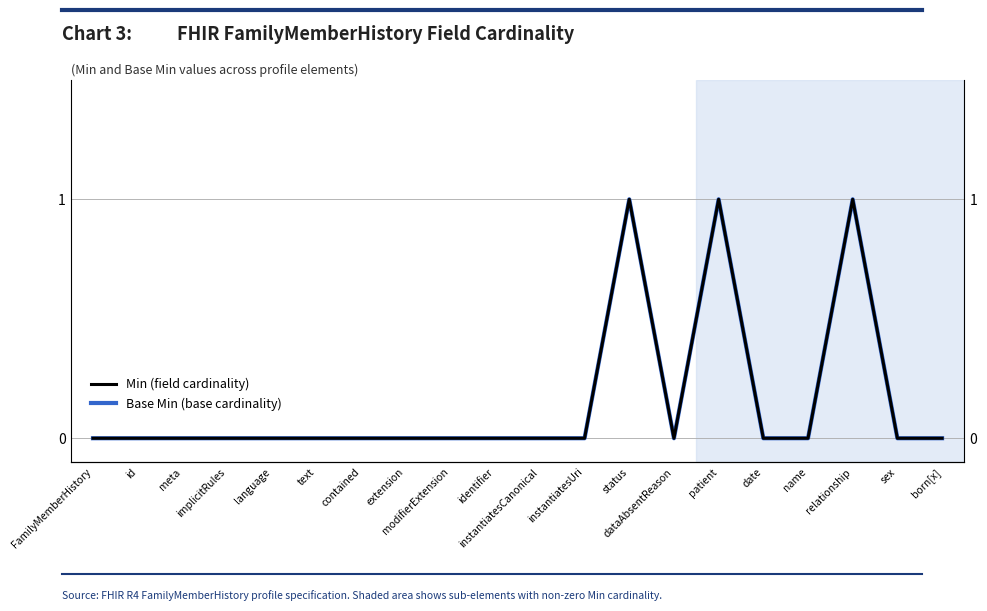

At which category does Base Min (base cardinality) reach its first local peak?

status